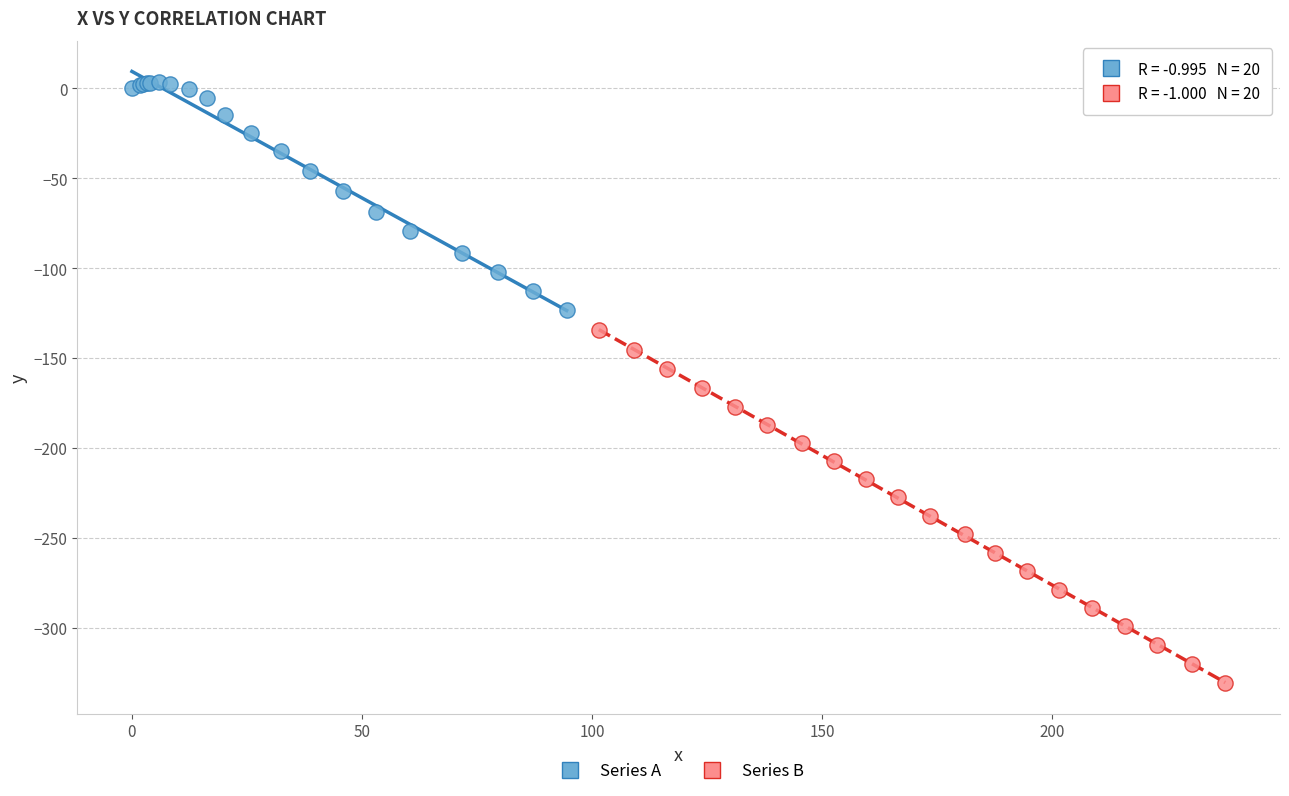

Which series has the largest Y range (max minus min)?

Series B